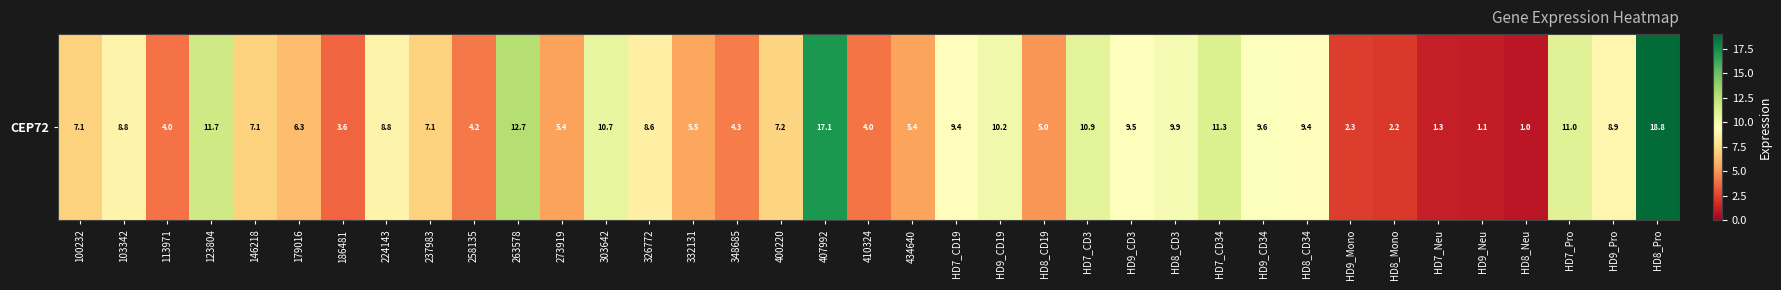

Which category has the lowest value across all series?

HD8_Neu